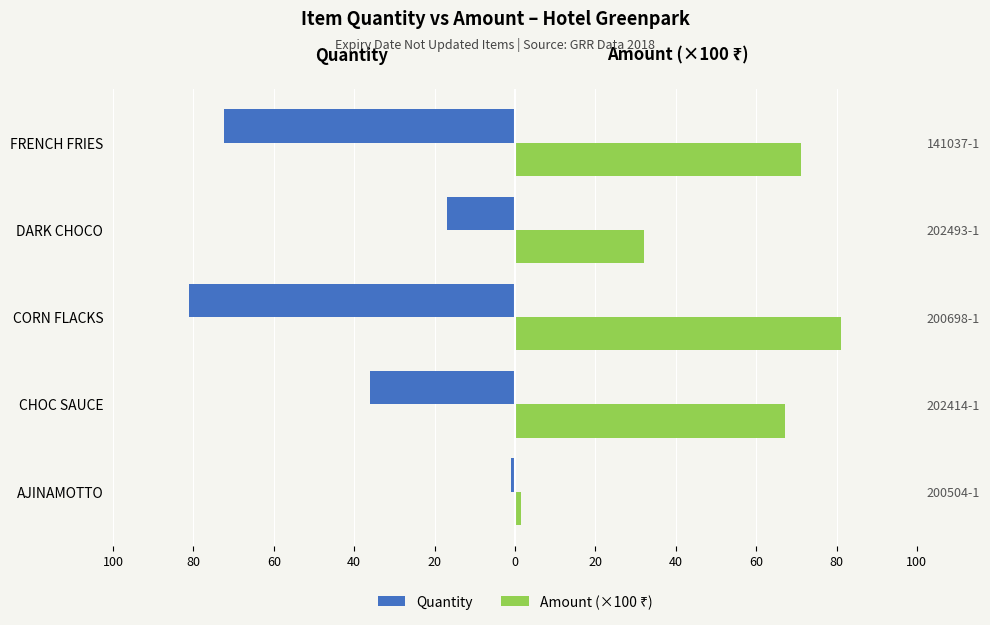

How many data points in Amount (×100 ₹) are less than 67?

2